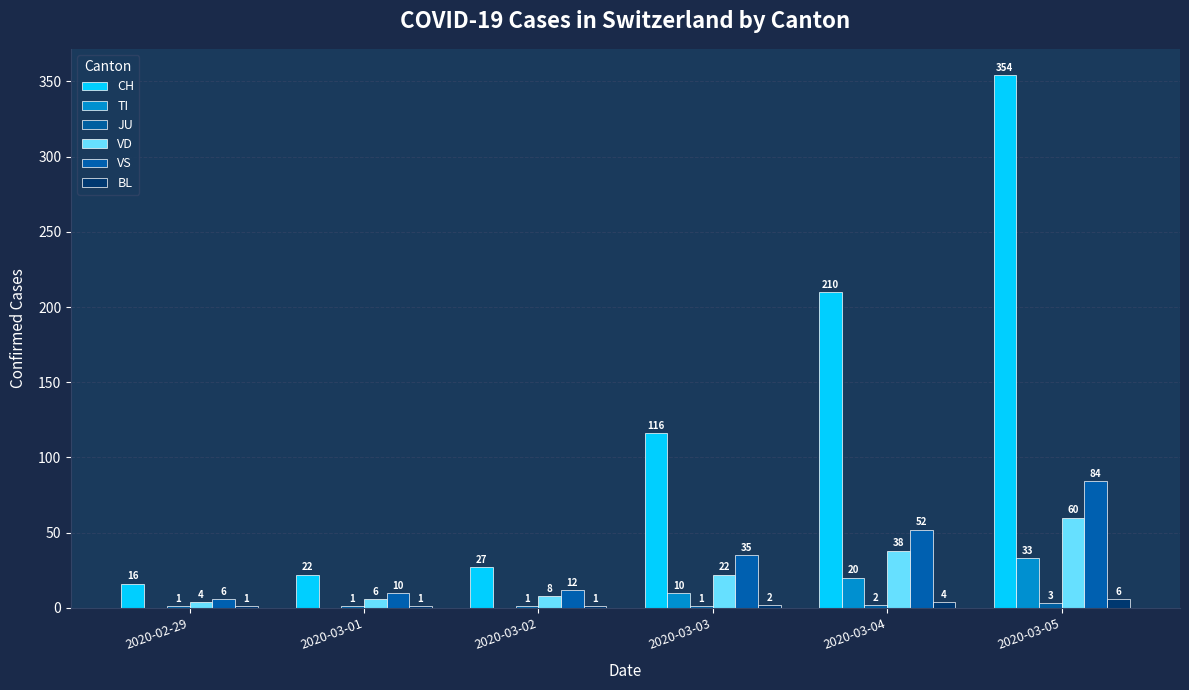

What is the label of the 5th bar from the left?

2020-03-04